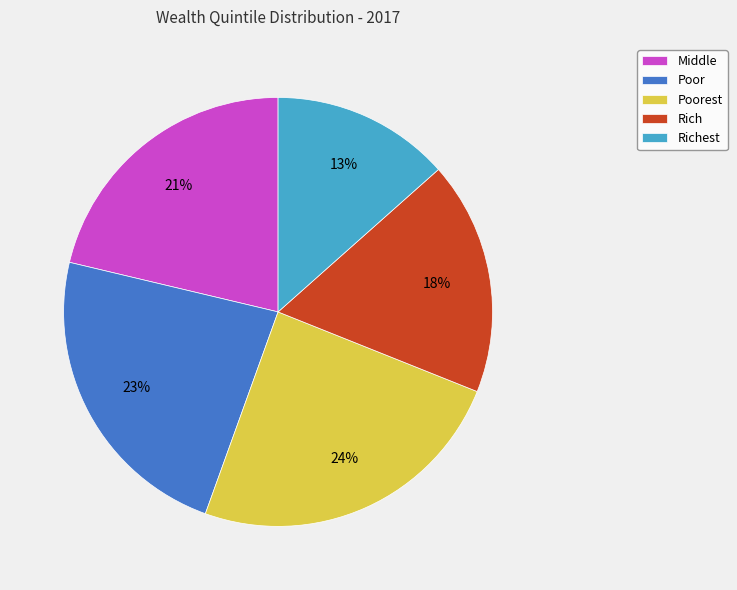

Between Richest and Poorest, which is larger?

Poorest